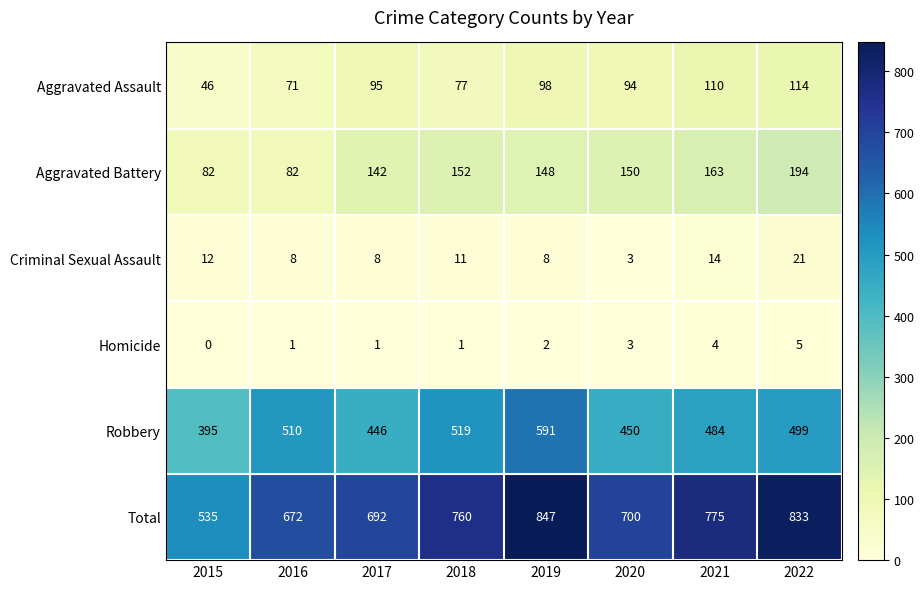

At which label is Criminal Sexual Assault closest to 12?

2015